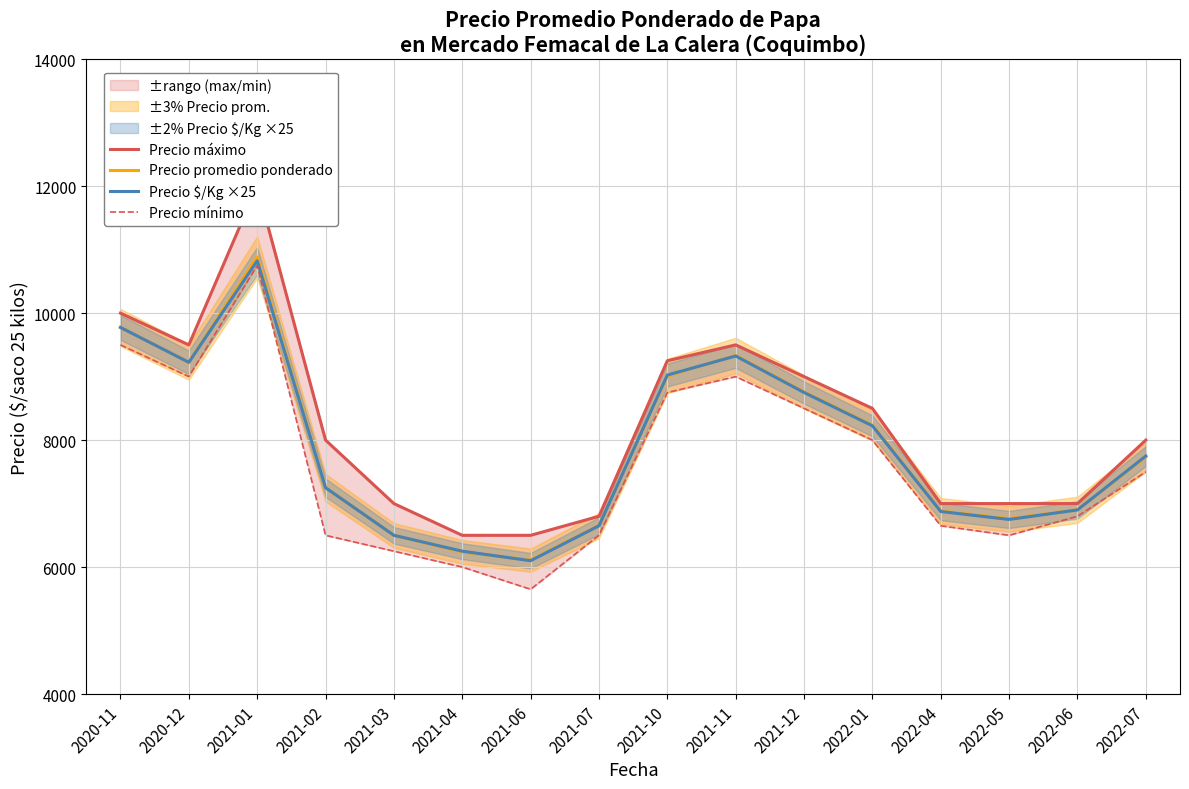

Reading right to left, transcribe all the data shown in this chart.

Precio máximo: 2022-07=8000	2022-06=7000	2022-05=7000	2022-04=7000	2022-01=8500	2021-12=9000	2021-11=9500	2021-10=9250	2021-07=6800	2021-06=6500	2021-04=6500	2021-03=7000	2021-02=8000	2021-01=12000	2020-12=9500	2020-11=10000
Precio promedio ponderado: 2022-07=7736	2022-06=6902	2022-05=6761	2022-04=6882	2022-01=8235	2021-12=8759	2021-11=9332	2021-10=9011	2021-07=6653	2021-06=6109	2021-04=6239	2021-03=6498	2021-02=7250	2021-01=10882	2020-12=9227	2020-11=9775
Precio $/Kg ×25: 2022-07=7750	2022-06=6900	2022-05=6750	2022-04=6875	2022-01=8225	2021-12=8750	2021-11=9325	2021-10=9025	2021-07=6650	2021-06=6100	2021-04=6250	2021-03=6500	2021-02=7250	2021-01=10825	2020-12=9225	2020-11=9775
Precio mínimo: 2022-07=7500	2022-06=6800	2022-05=6500	2022-04=6650	2022-01=8000	2021-12=8500	2021-11=9000	2021-10=8750	2021-07=6500	2021-06=5650	2021-04=6000	2021-03=6250	2021-02=6500	2021-01=10750	2020-12=9000	2020-11=9500